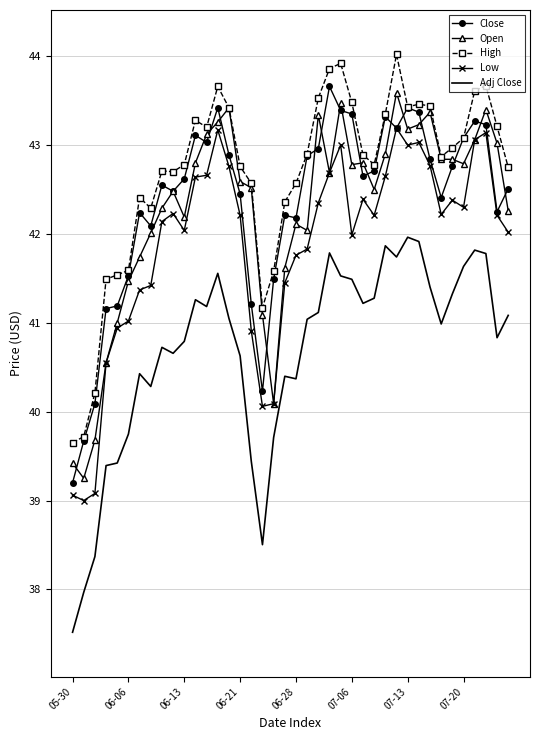

True or false: High and Low cross at least once.

False